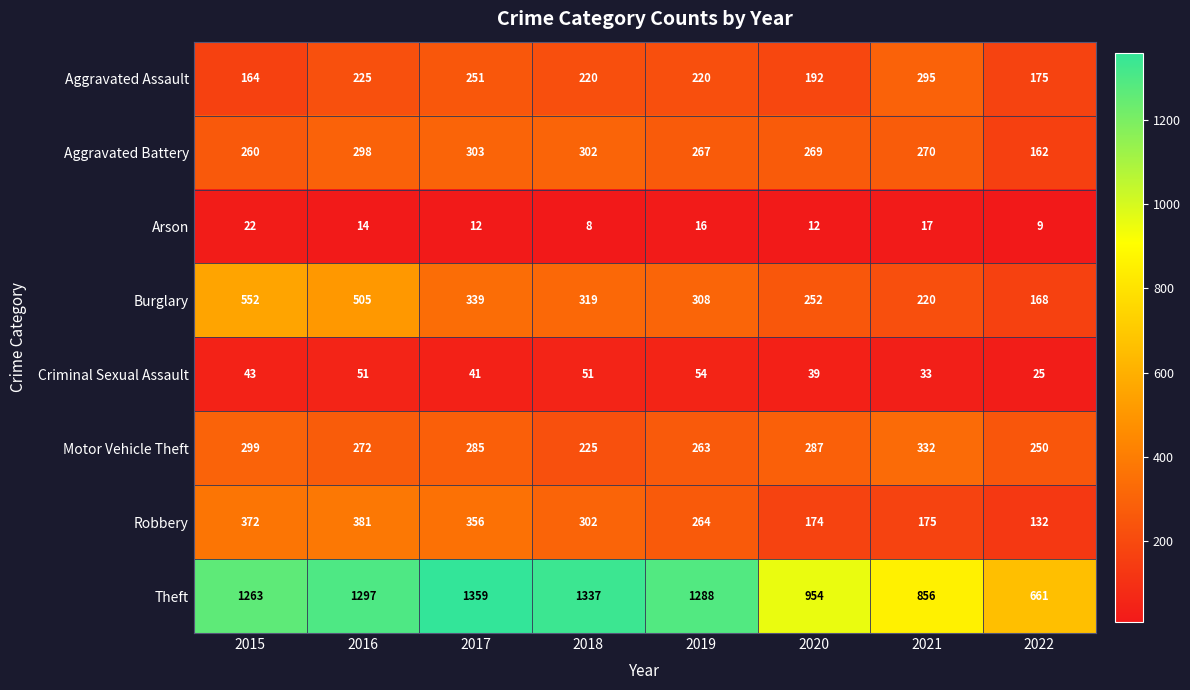

At which category does the chart reach its minimum across all series?

2018